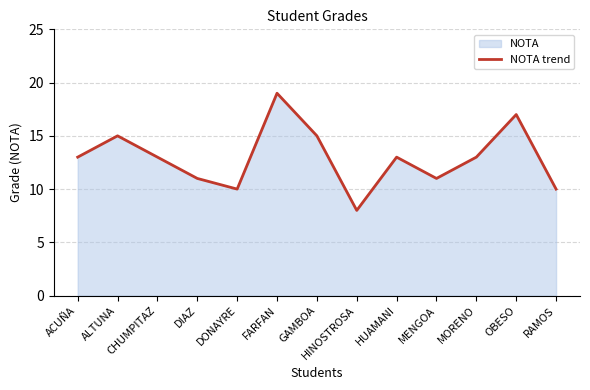

Count the number of values greater than 13.

4